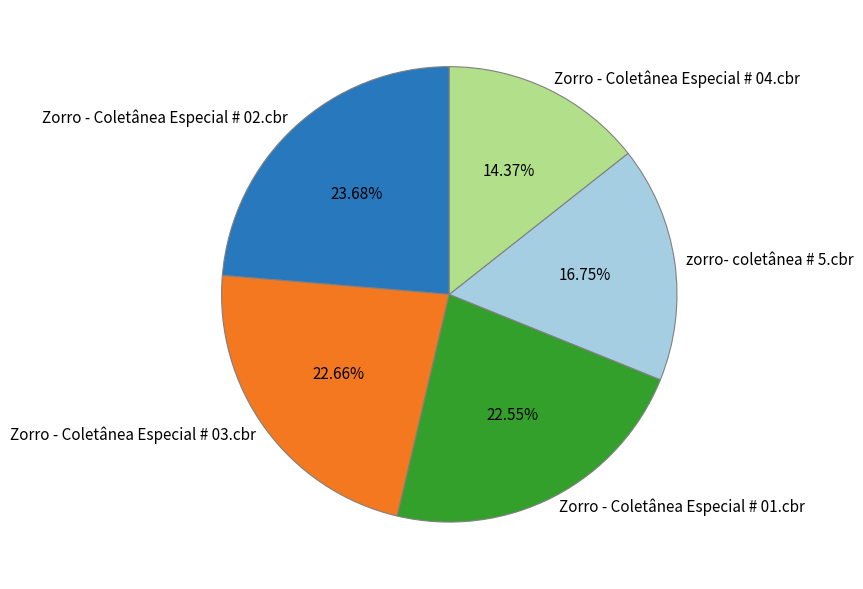

What is the smallest slice in the pie chart?

Zorro - Coletânea Especial # 04.cbr